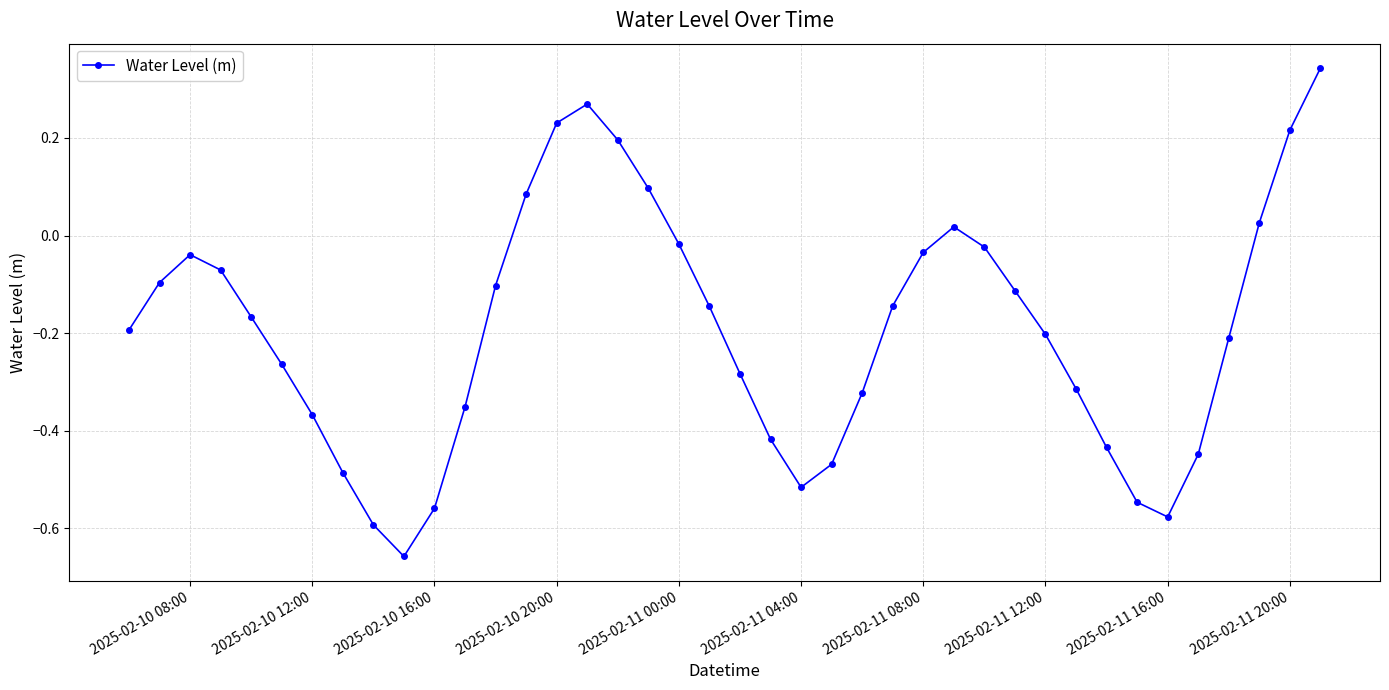

True or false: the data has more than 2 interior local peaks.

True